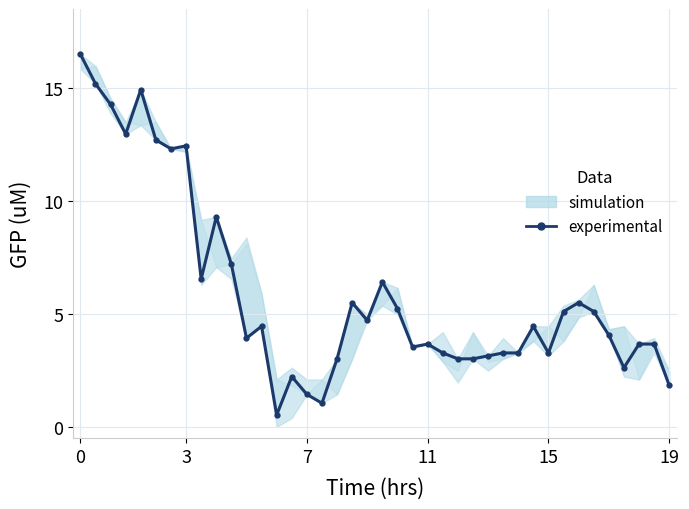

Does the chart display data point markers on the line(s)?

Yes